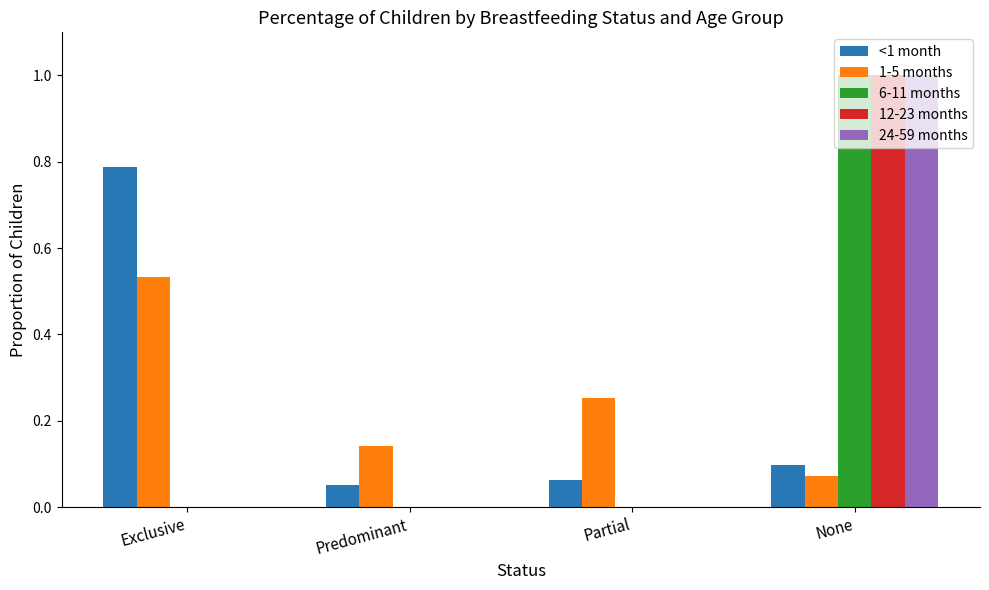

Which series changed the most between Exclusive and Predominant?

<1 month